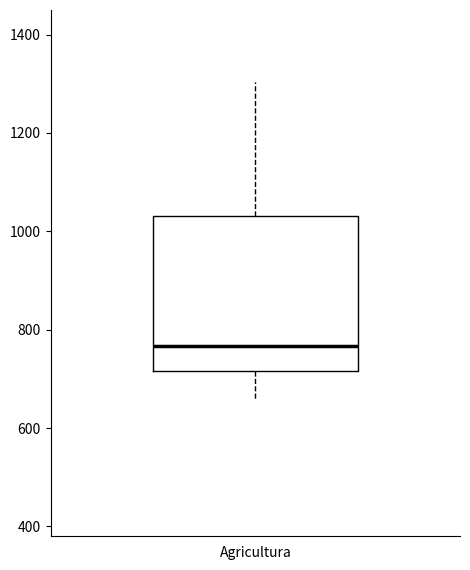

Where is the lower edge of the box for Agricultura on the y-axis? The values are not printed on the chart, so give them approximately, as read against the axis.

720